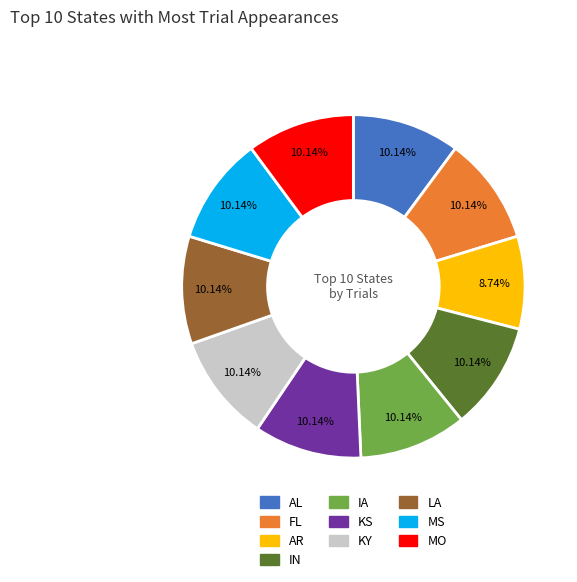

To the nearest percent, what is the difference between the largest and smallest slice percentages?

1%